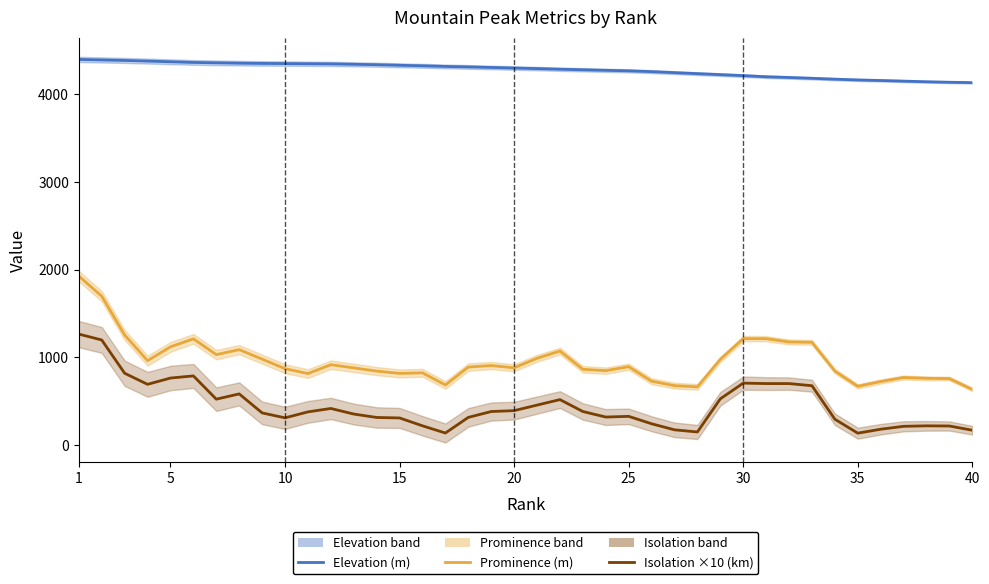

True or false: Prominence (m) and Elevation (m) intersect in this chart.

False